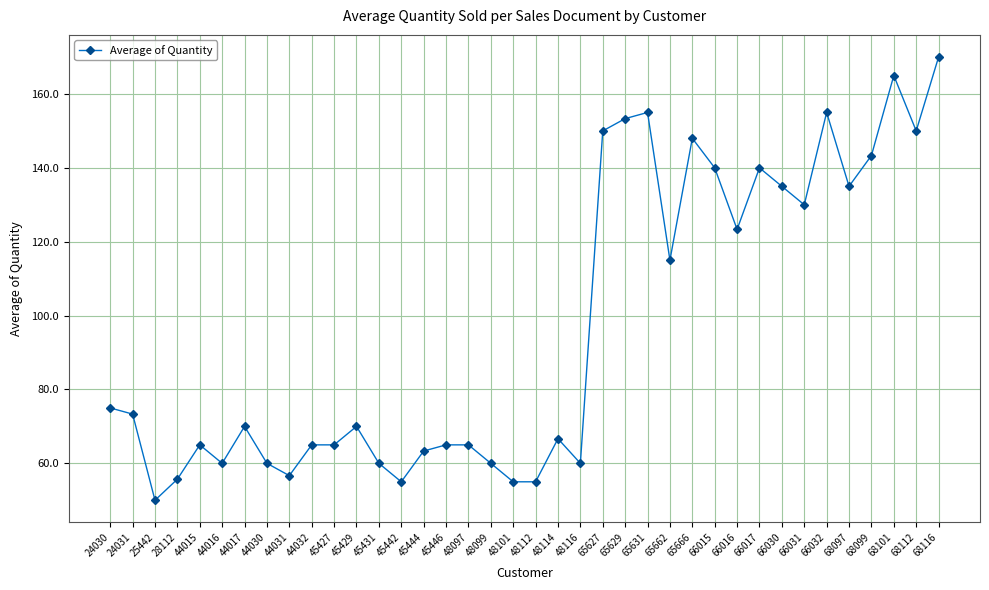

Which label corresponds to the smallest value in the chart?

25442